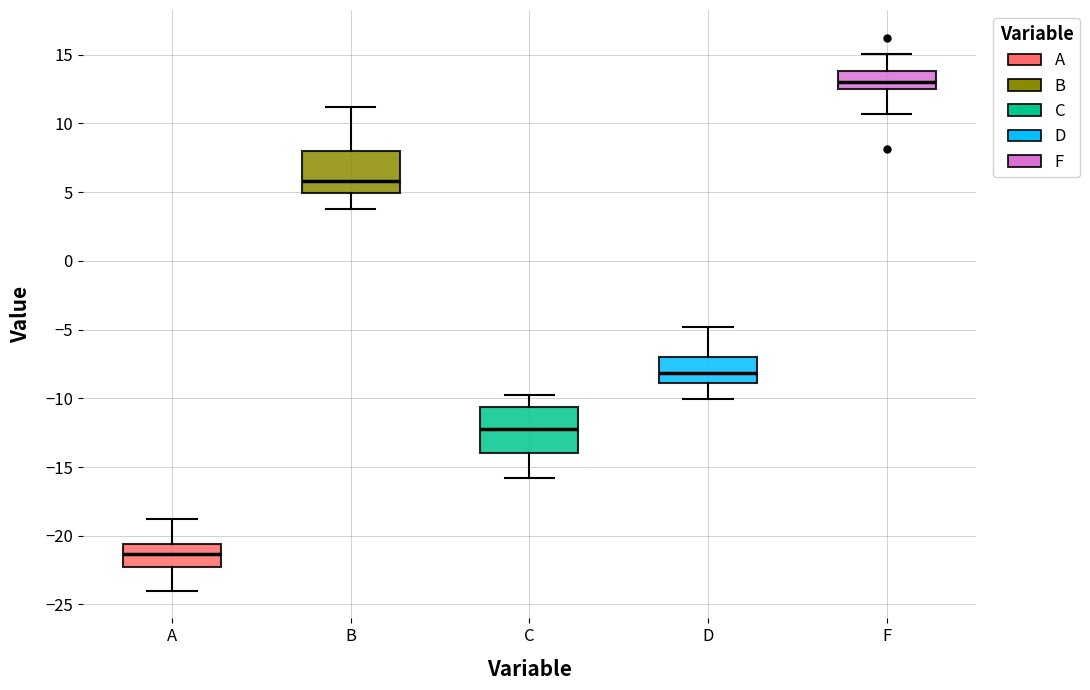

Where does the lower whisker of the box for C end on the y-axis? The values are not printed on the chart, so give them approximately, as read against the axis.

-16.0